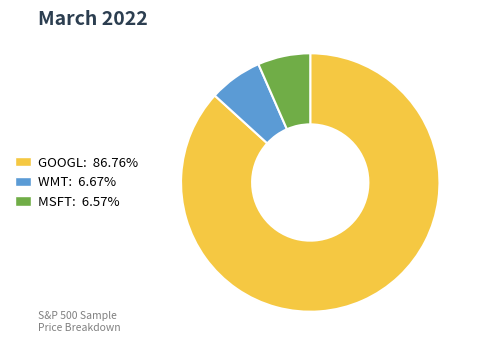

Is it true that WMT is 7% of the pie?

True